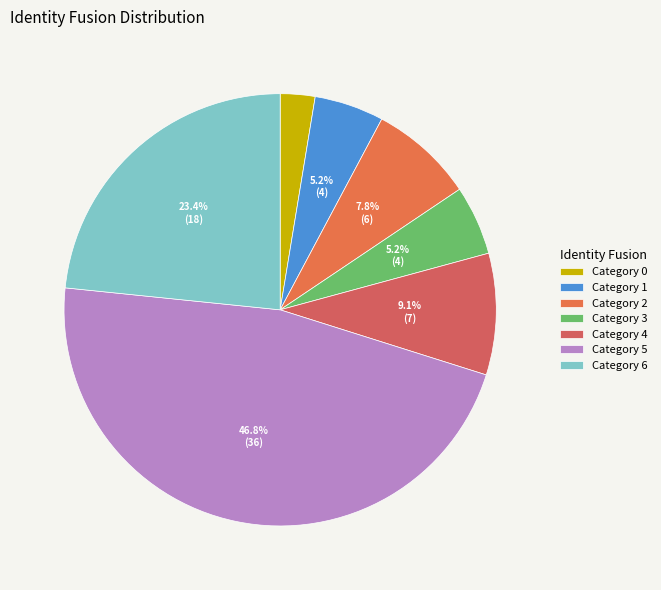

Rank the categories by value from lowest to highest.

0, 1, 3, 2, 4, 6, 5